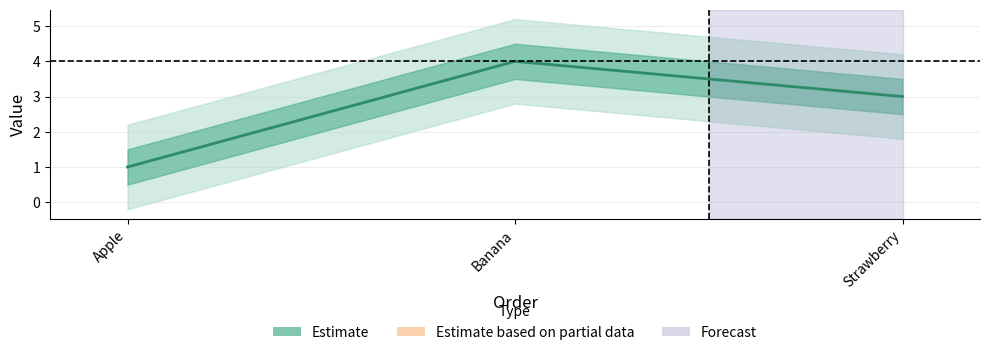

Rank the categories by value from lowest to highest.

Apple, Strawberry, Banana